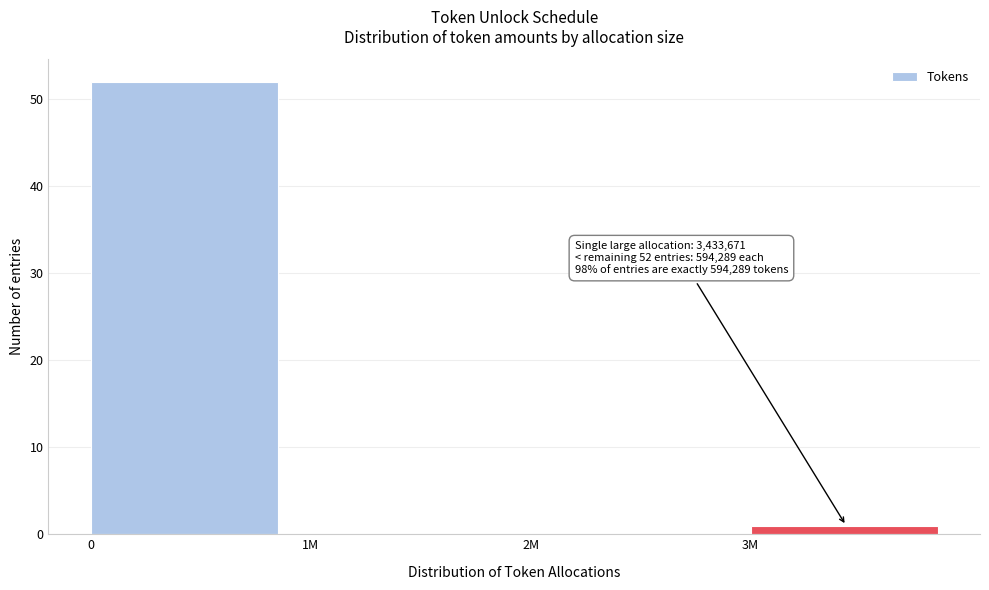

Reading left to right, transcribe all the data shown in this chart.

0=52	1M=0	2M=0	3M=1